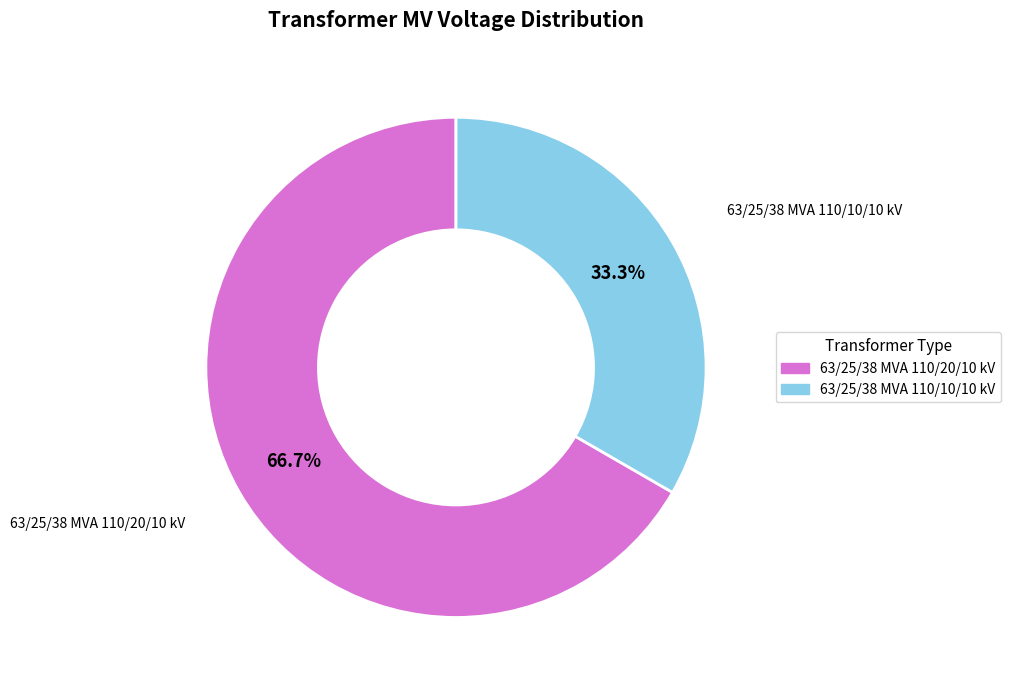

What is the smallest slice in the pie chart?

63/25/38 MVA 110/10/10 kV